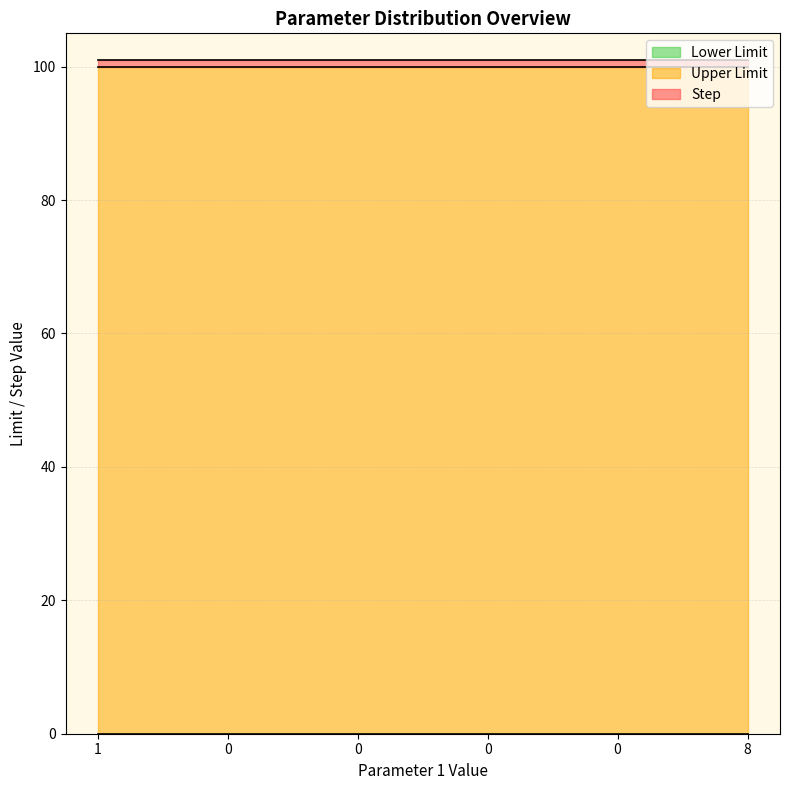

Where is Lower Limit nearest to the value 0?

1